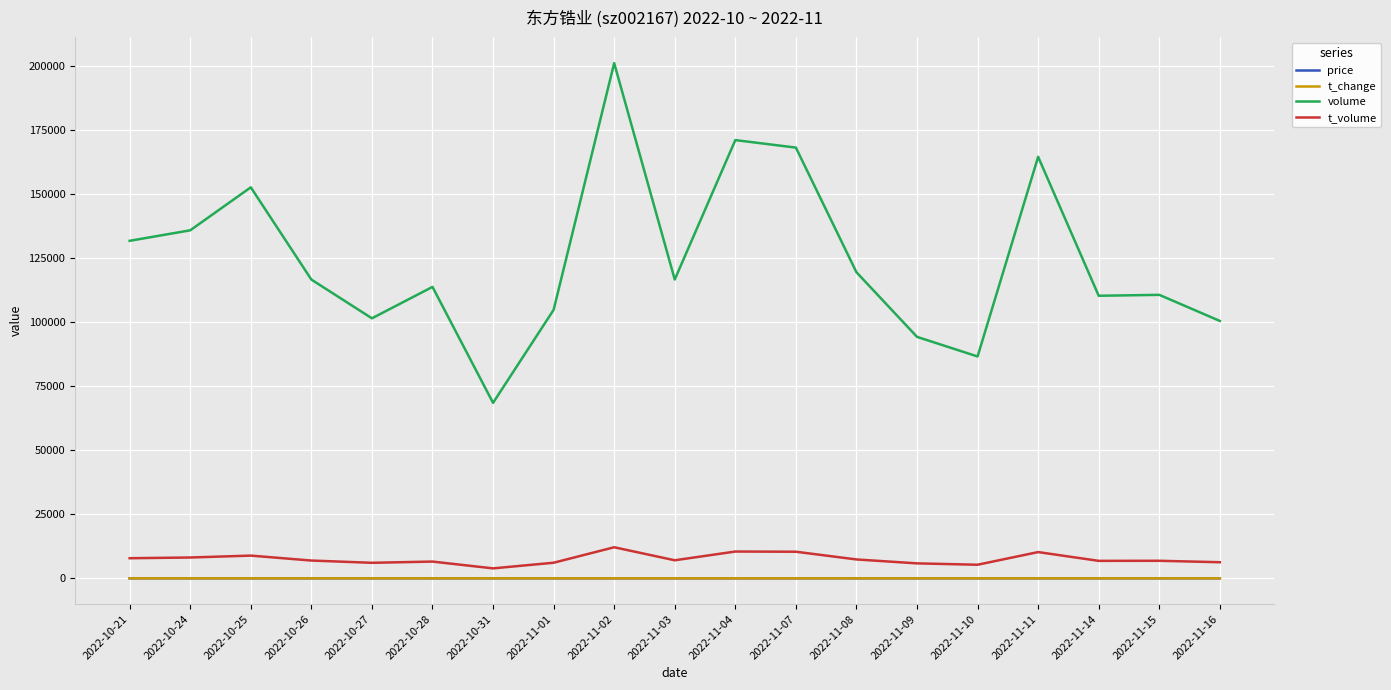

At how many categories does at least one series exceed 173869?

1